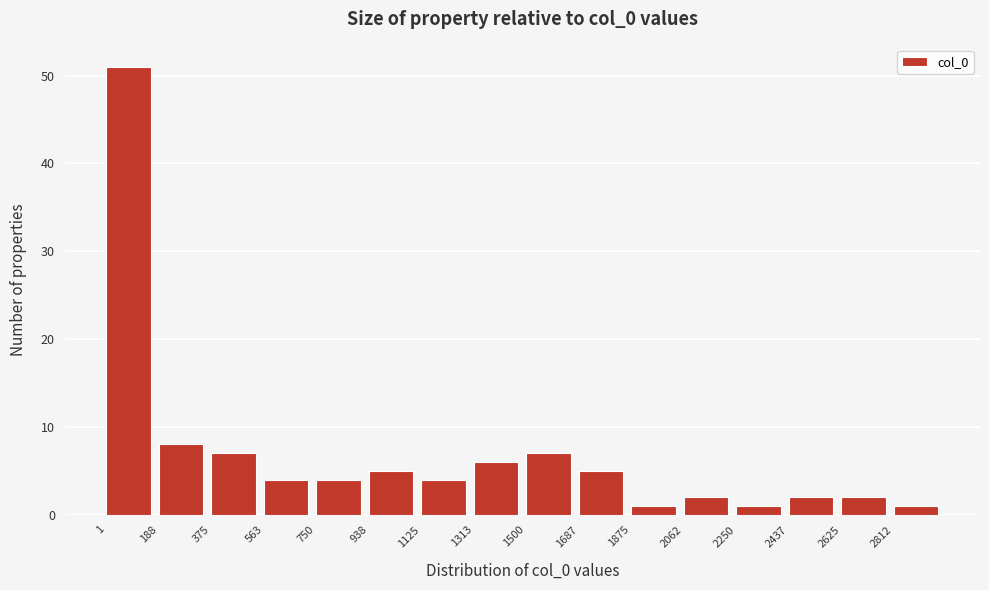

Reading left to right, transcribe this chart: for each bar, give the range it covers on the x-axis and its height. Neither the bar edges nor the heights are printed on the chart, so give them approximately, as read against the axes.

0 to 180: 51
180 to 380: 8
380 to 560: 7
560 to 760: 4
760 to 940: 4
940 to 1120: 5
1120 to 1320: 4
1320 to 1500: 6
1500 to 1680: 7
1680 to 1880: 5
1880 to 2060: 1
2060 to 2260: 2
2260 to 2440: 1
2440 to 2620: 2
2620 to 2820: 2
2820 to 3000: 1